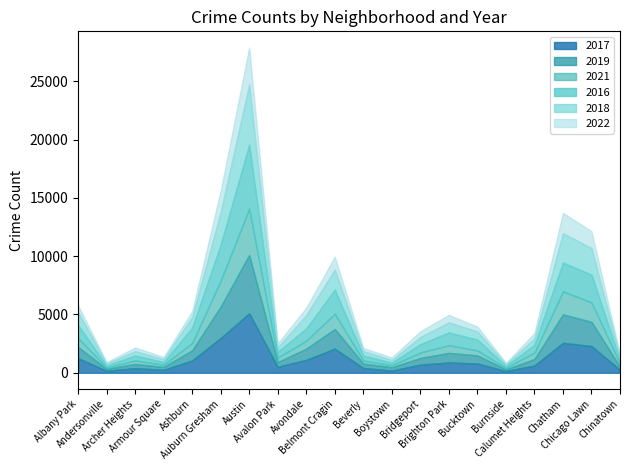

Which series changed the most between Archer Heights and Chicago Lawn?

2016